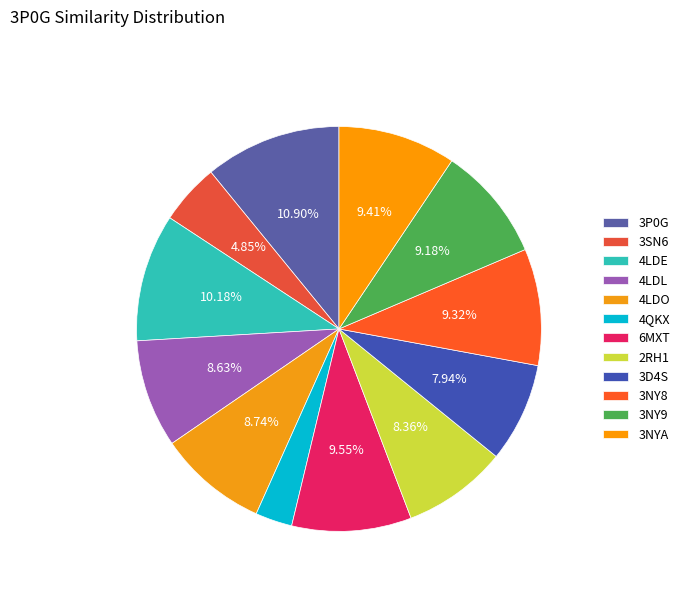

Count the number of slices in the pie.

12